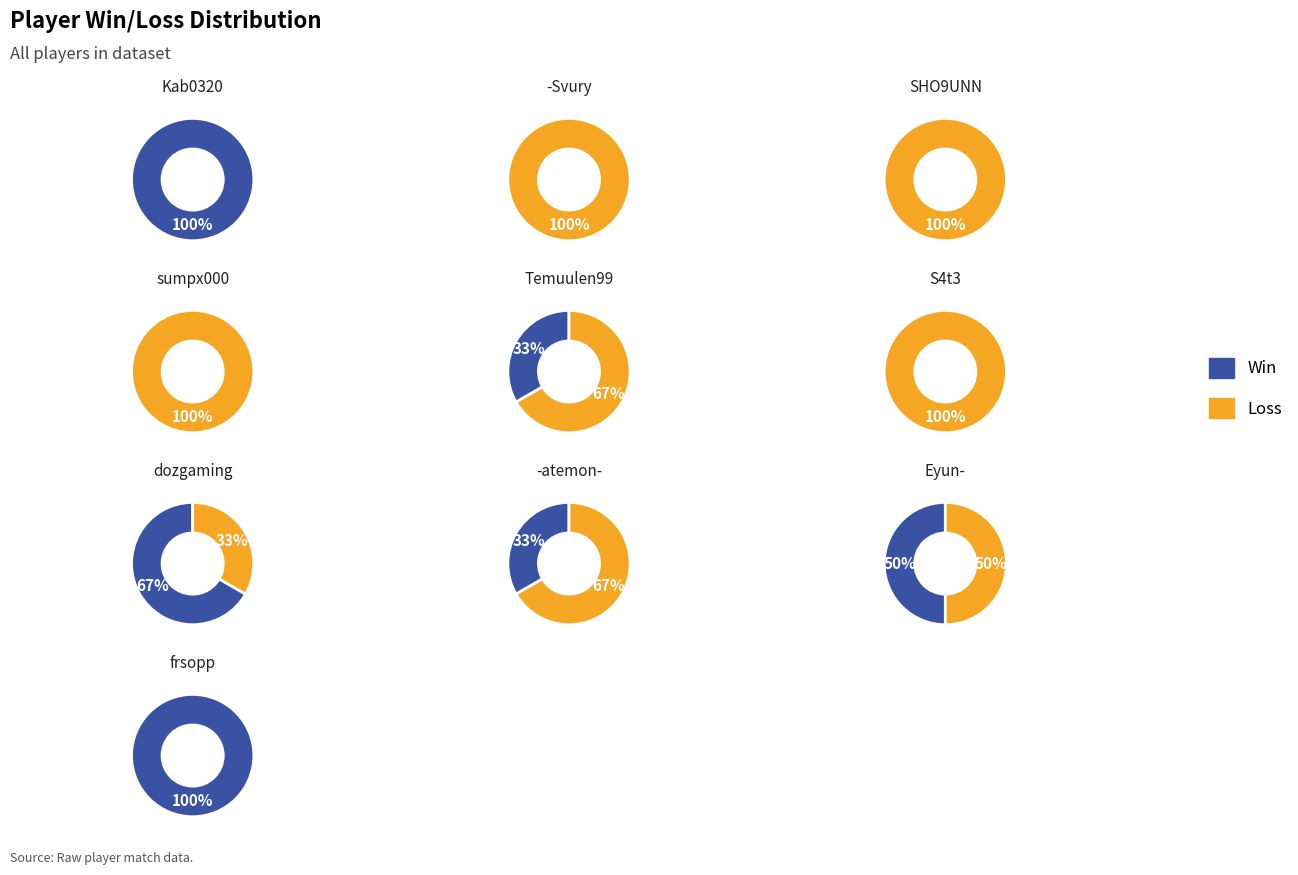

Does -atemon- represent more than half of the total?

No